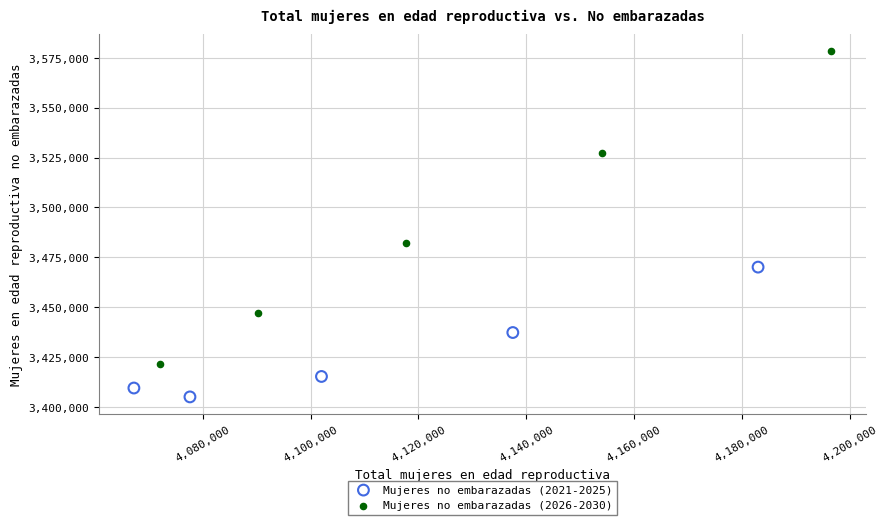

Which series reaches the minimum Y coordinate?

Mujeres no embarazadas (2021-2025)